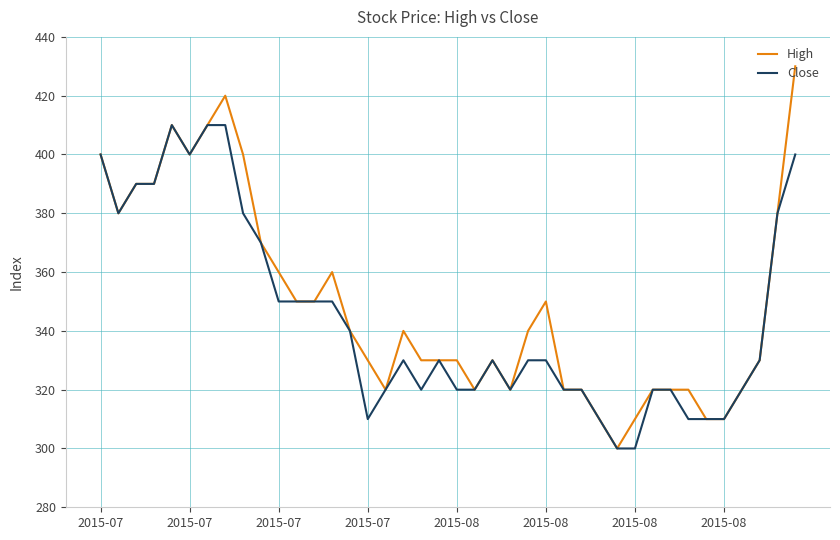

What is the highest value of the Close series?

410